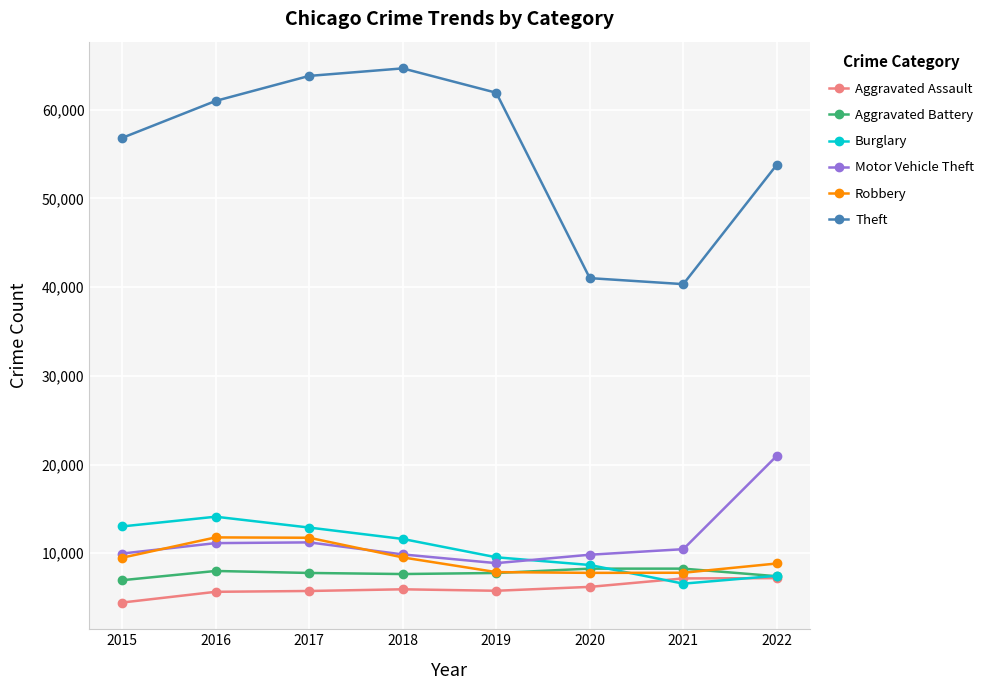

What is the greatest value displayed?

64650